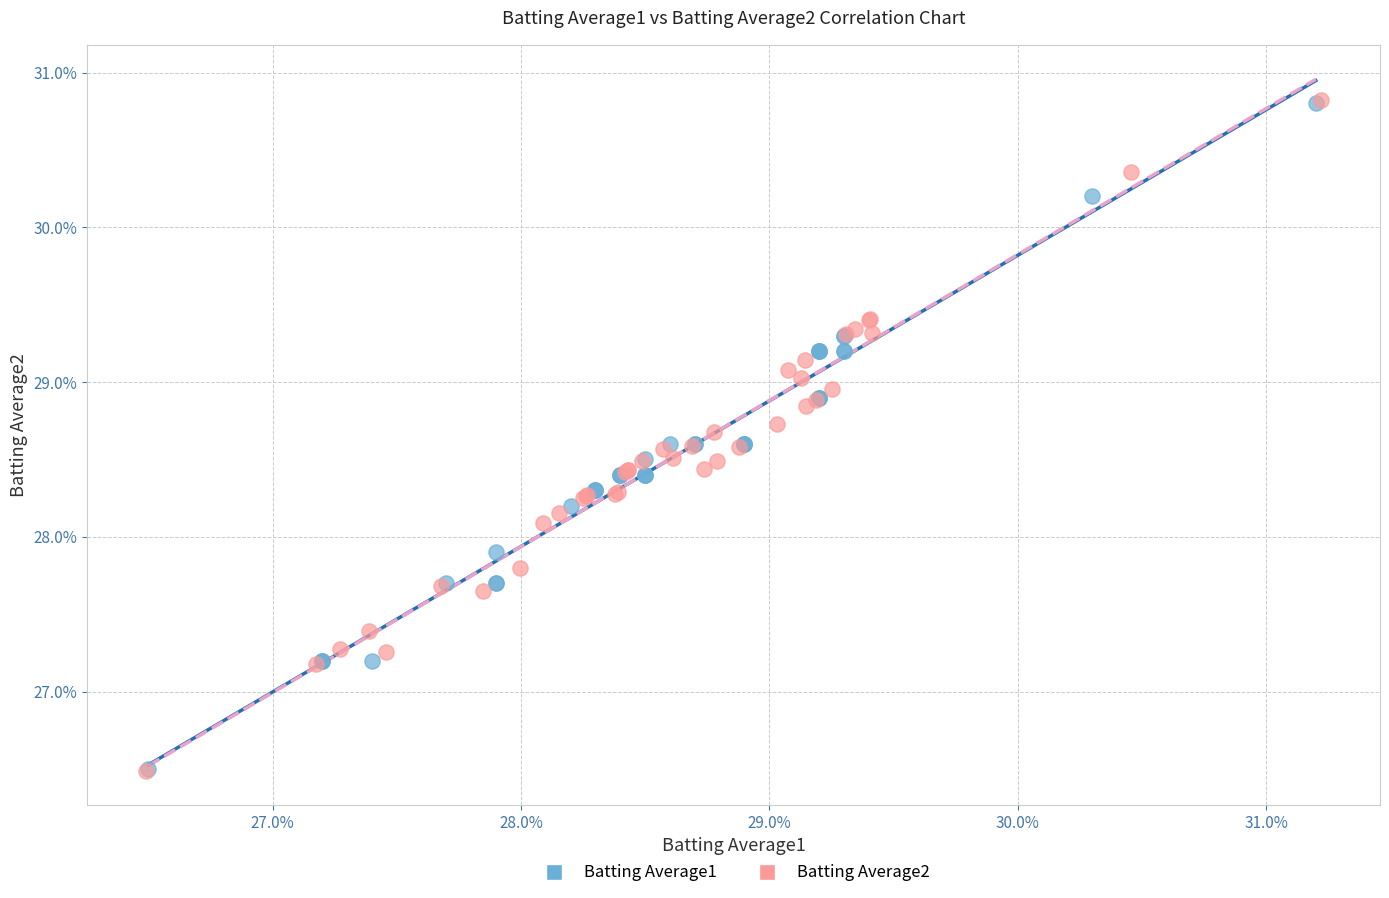

What are all the series names shown in the legend?

Batting Average1, Batting Average2